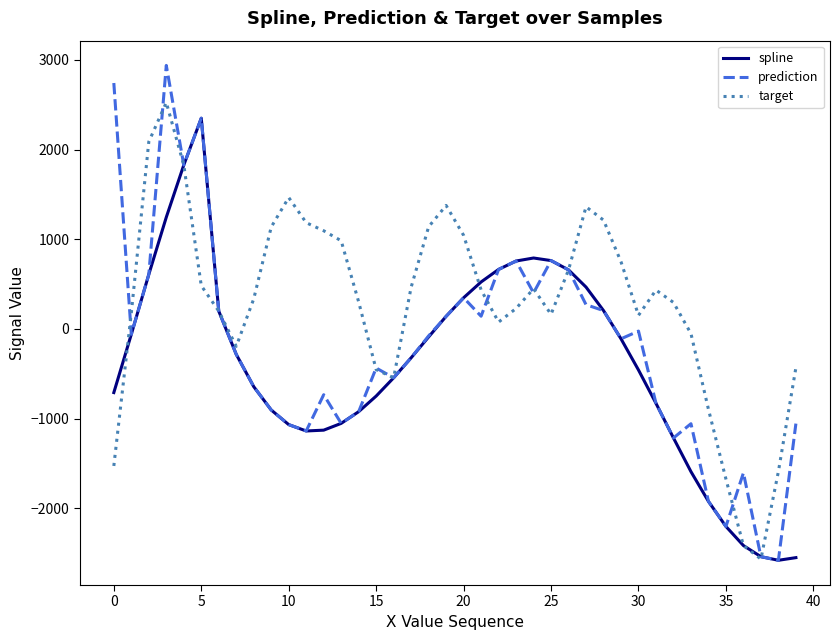

List the series in order of their overall mean, highest first.

target, prediction, spline